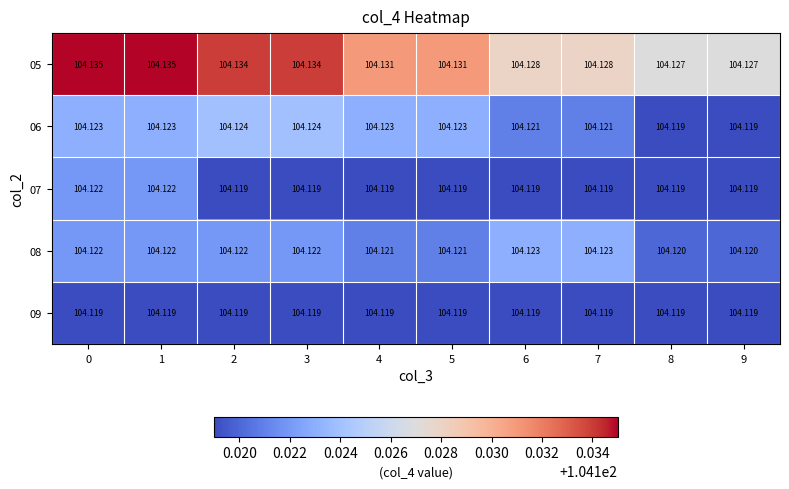

Which series has the largest total across all categories?

05